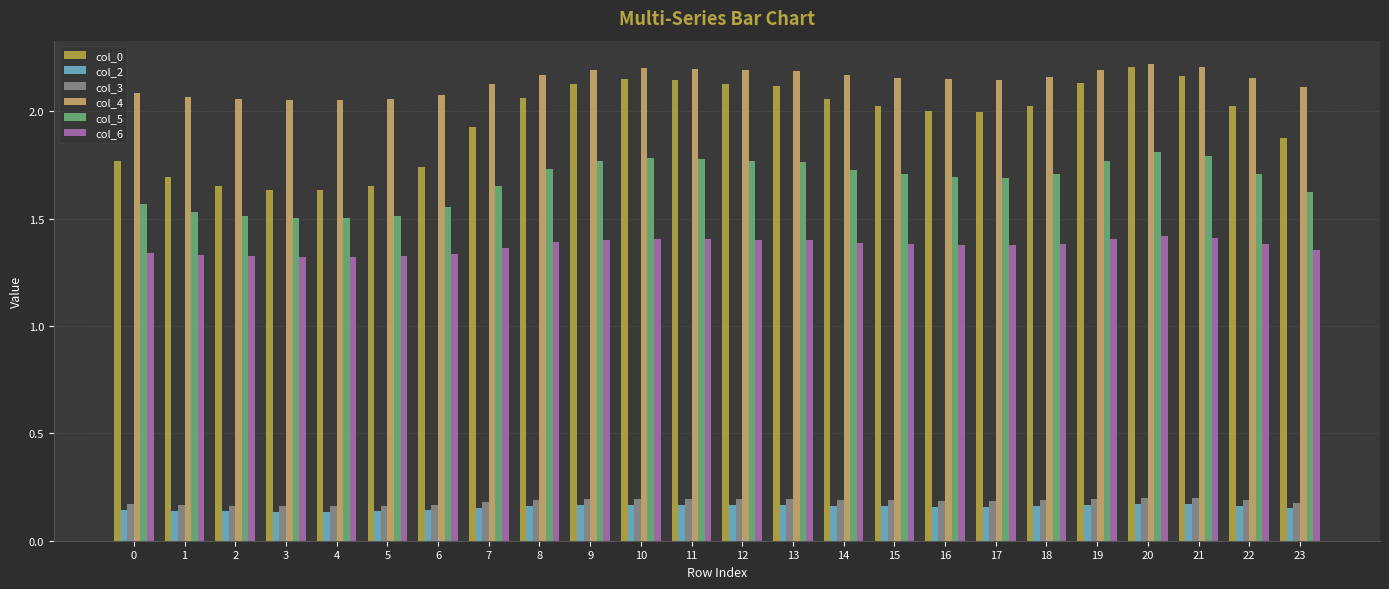

Between 2 and 9, which series saw the biggest shift?

col_0